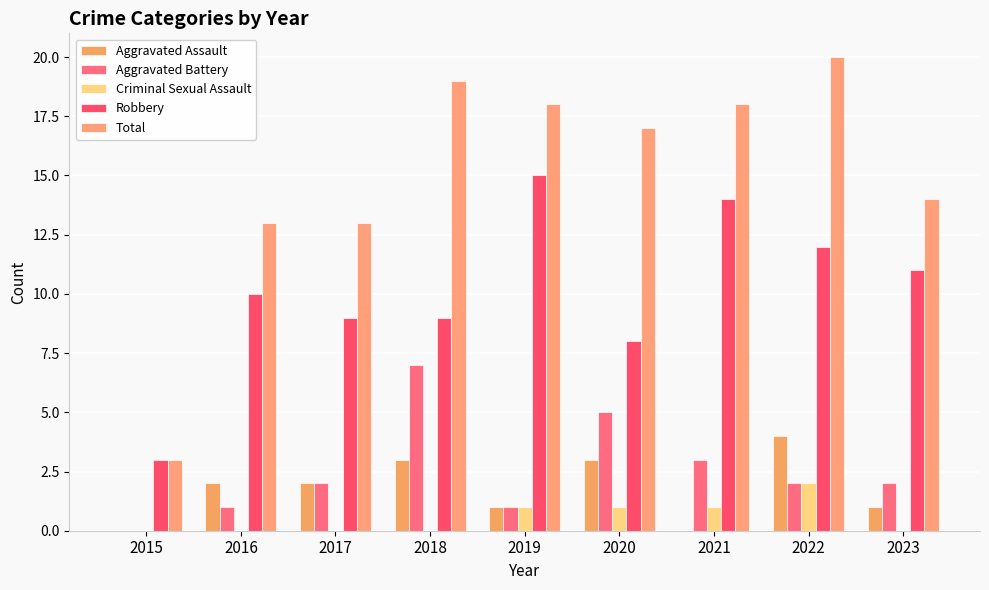

Reading left to right, transcribe all the data shown in this chart.

Aggravated Assault: 2015=0	2016=2	2017=2	2018=3	2019=1	2020=3	2021=0	2022=4	2023=1
Aggravated Battery: 2015=0	2016=1	2017=2	2018=7	2019=1	2020=5	2021=3	2022=2	2023=2
Criminal Sexual Assault: 2015=0	2016=0	2017=0	2018=0	2019=1	2020=1	2021=1	2022=2	2023=0
Robbery: 2015=3	2016=10	2017=9	2018=9	2019=15	2020=8	2021=14	2022=12	2023=11
Total: 2015=3	2016=13	2017=13	2018=19	2019=18	2020=17	2021=18	2022=20	2023=14